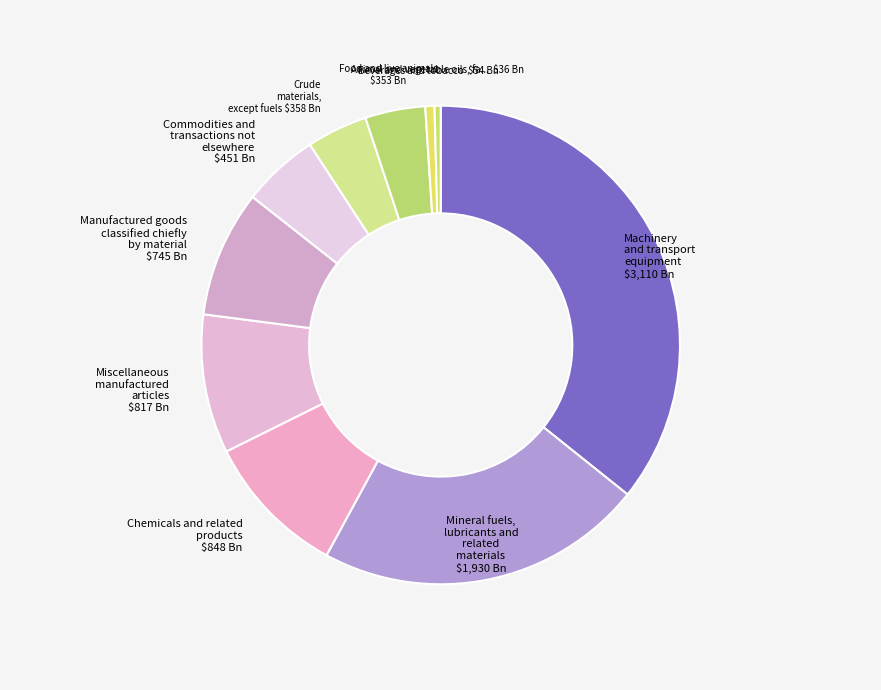

What is the largest slice in the pie chart?

Machinery